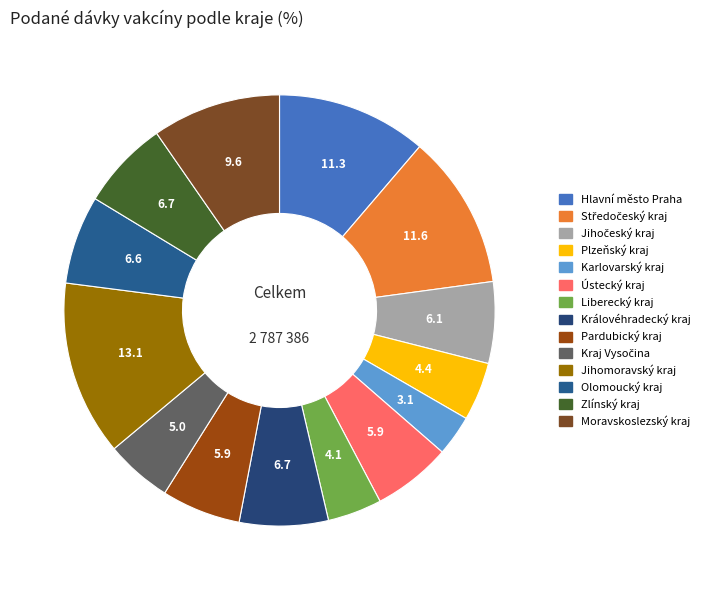

The Ústecký kraj slice represents 16% of the pie. True or false?

False